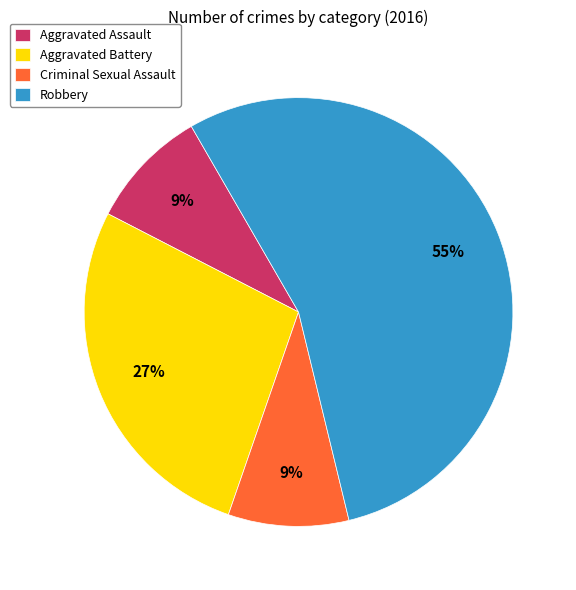

The Criminal Sexual Assault slice represents 9% of the pie. True or false?

True